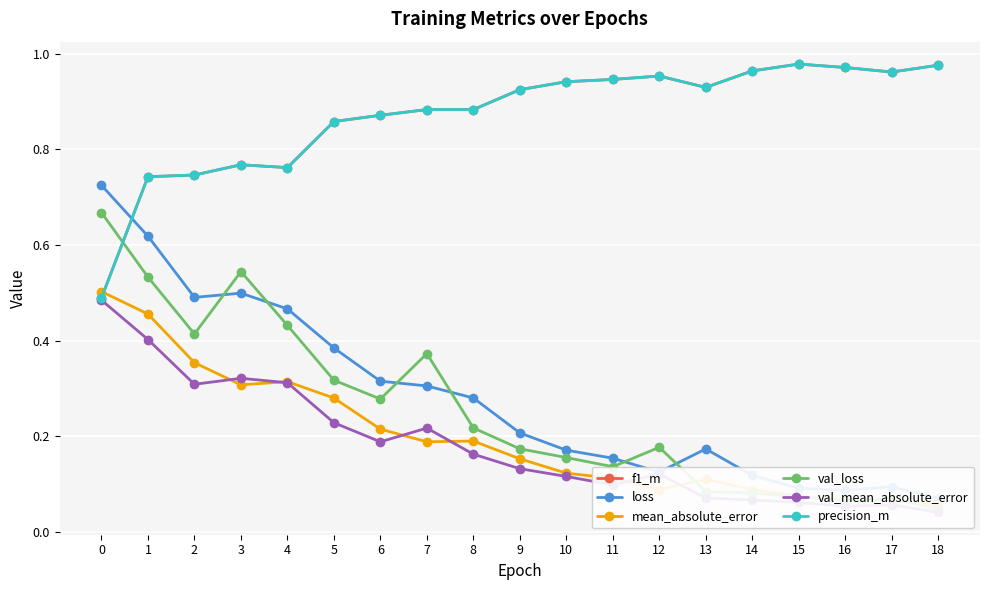

How many lines are shown in the chart?

6